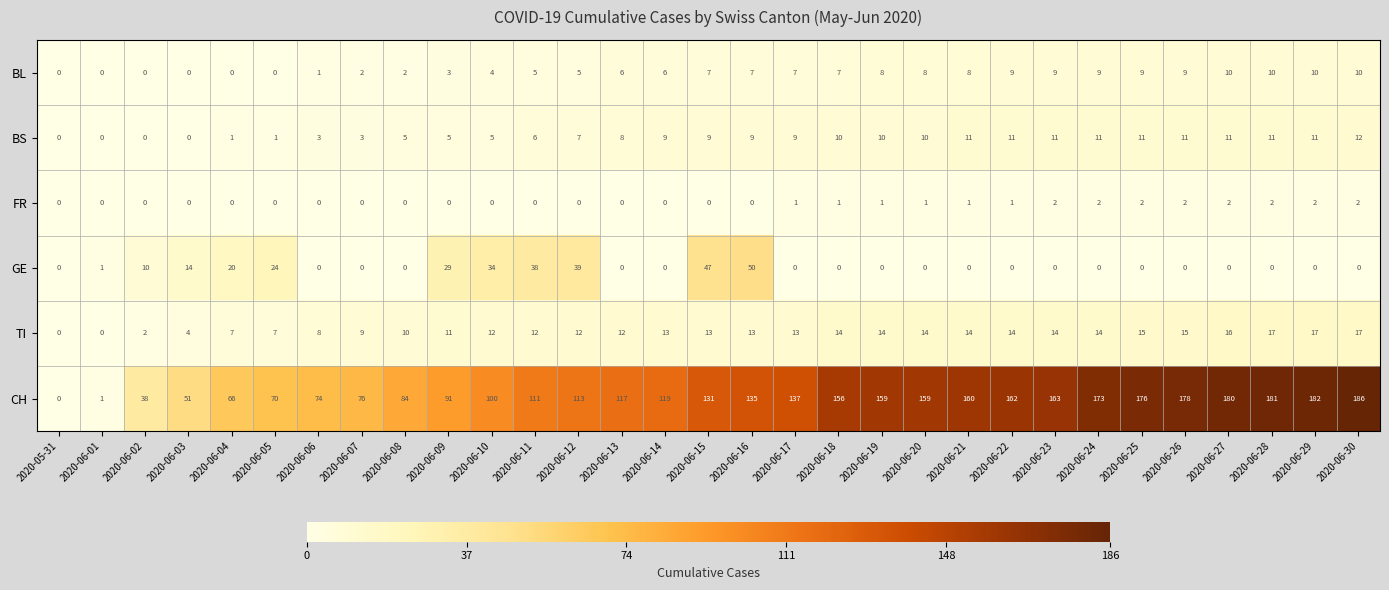

At which label is CH closest to 93?

2020-06-09